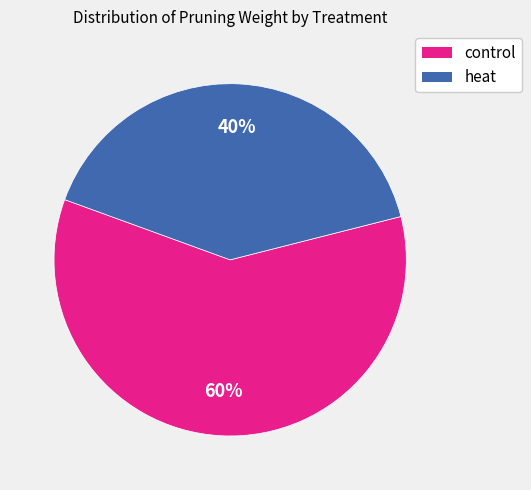

What is the smallest slice in the pie chart?

heat